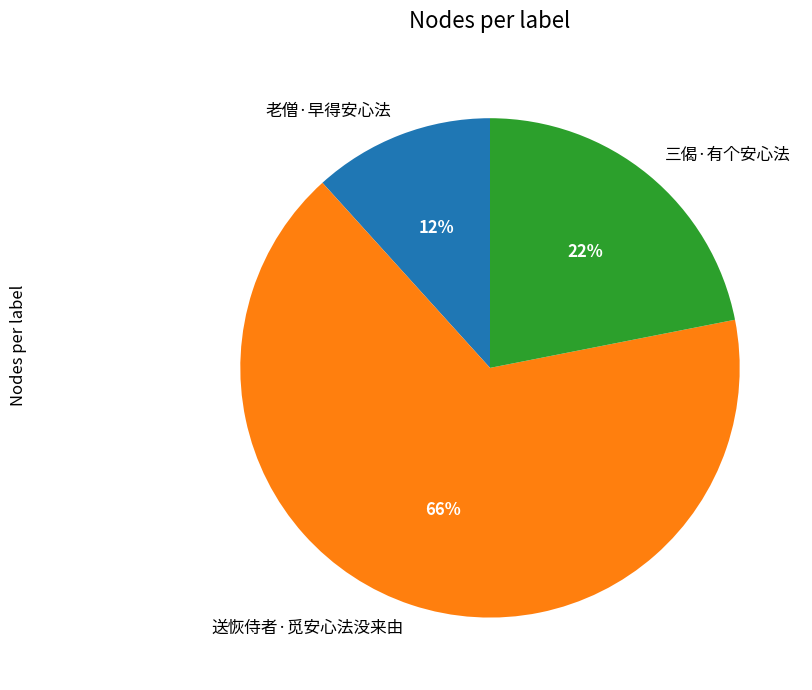

Which has a higher value, 老僧·早得安心法 or 三偈·有个安心法?

三偈·有个安心法